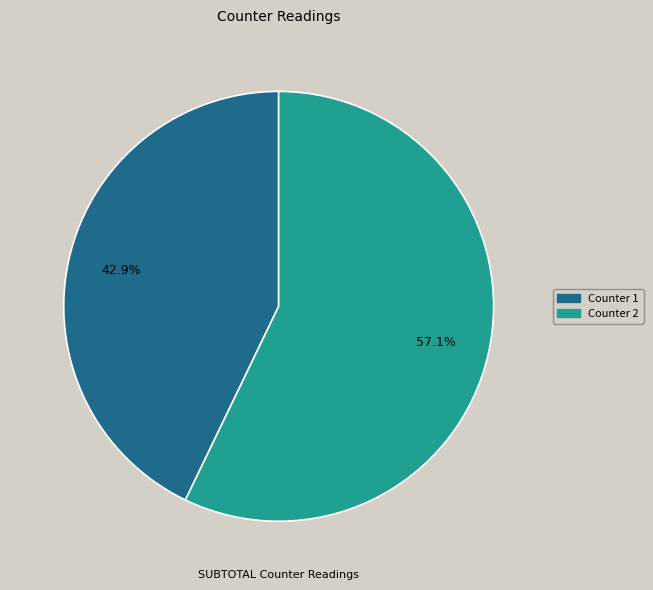

Is there any slice that represents more than half of the pie?

Yes